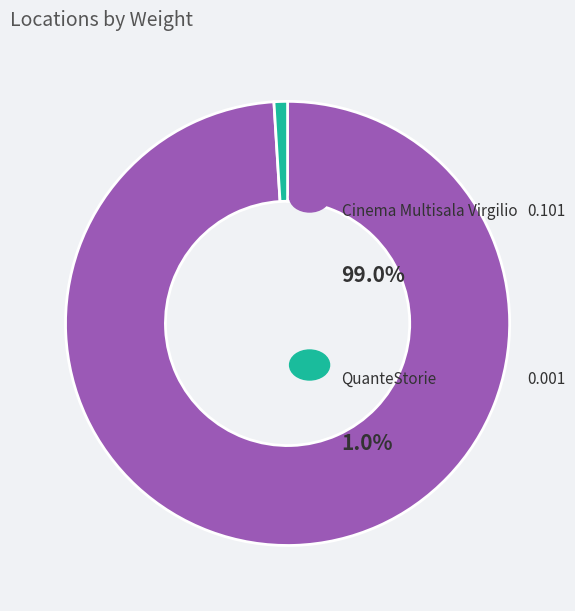

Is there a majority slice in this chart?

Yes